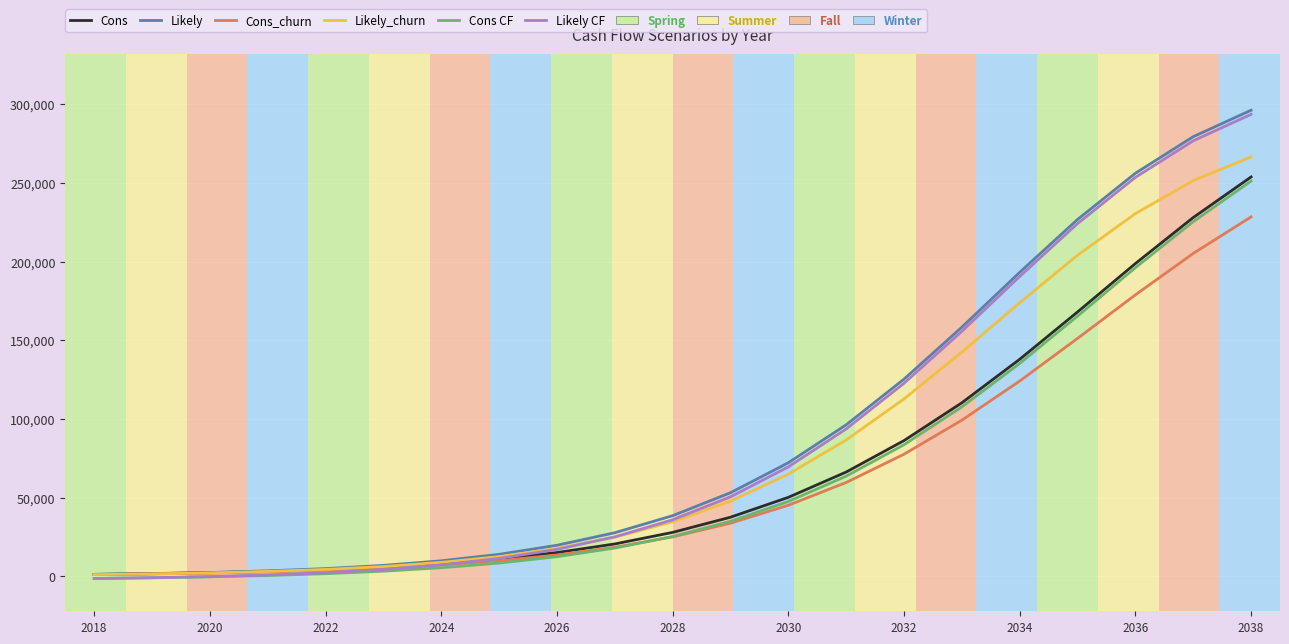

What is the maximum value shown in the chart?

296280.0